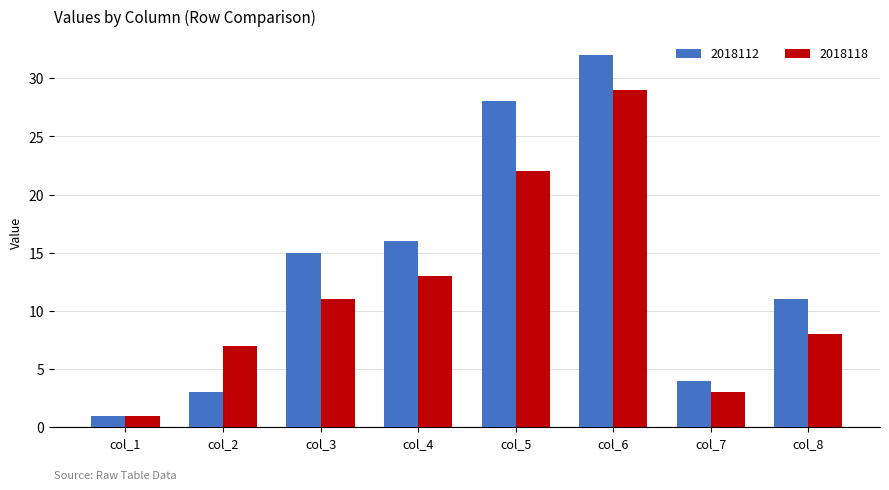

The 2018118 series shows 2 at col_2. True or false?

False